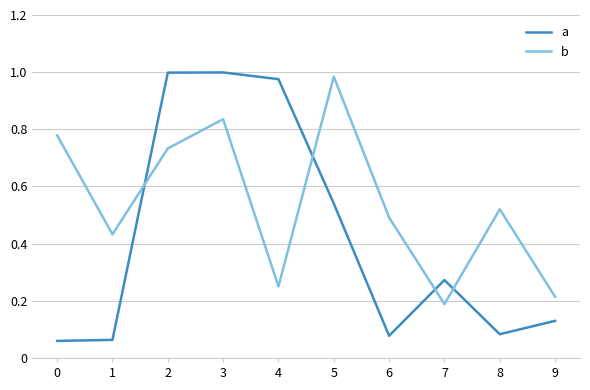

True or false: a has more than 1 points higher than both neighbors.

True